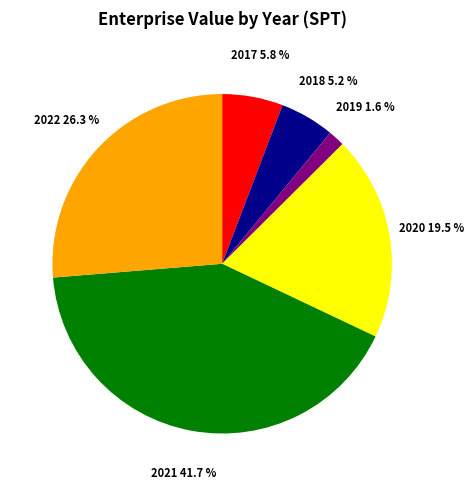

To the nearest percent, what is the average slice percentage?

17%